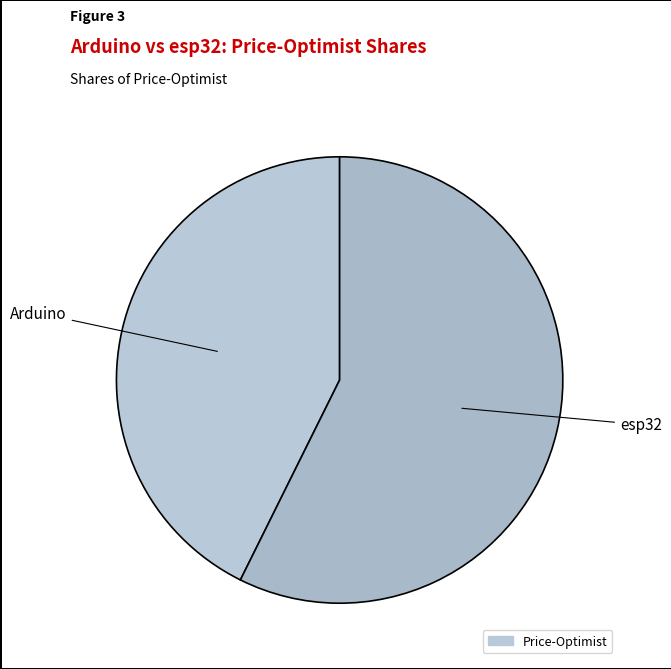

How many segments does this pie chart have?

2